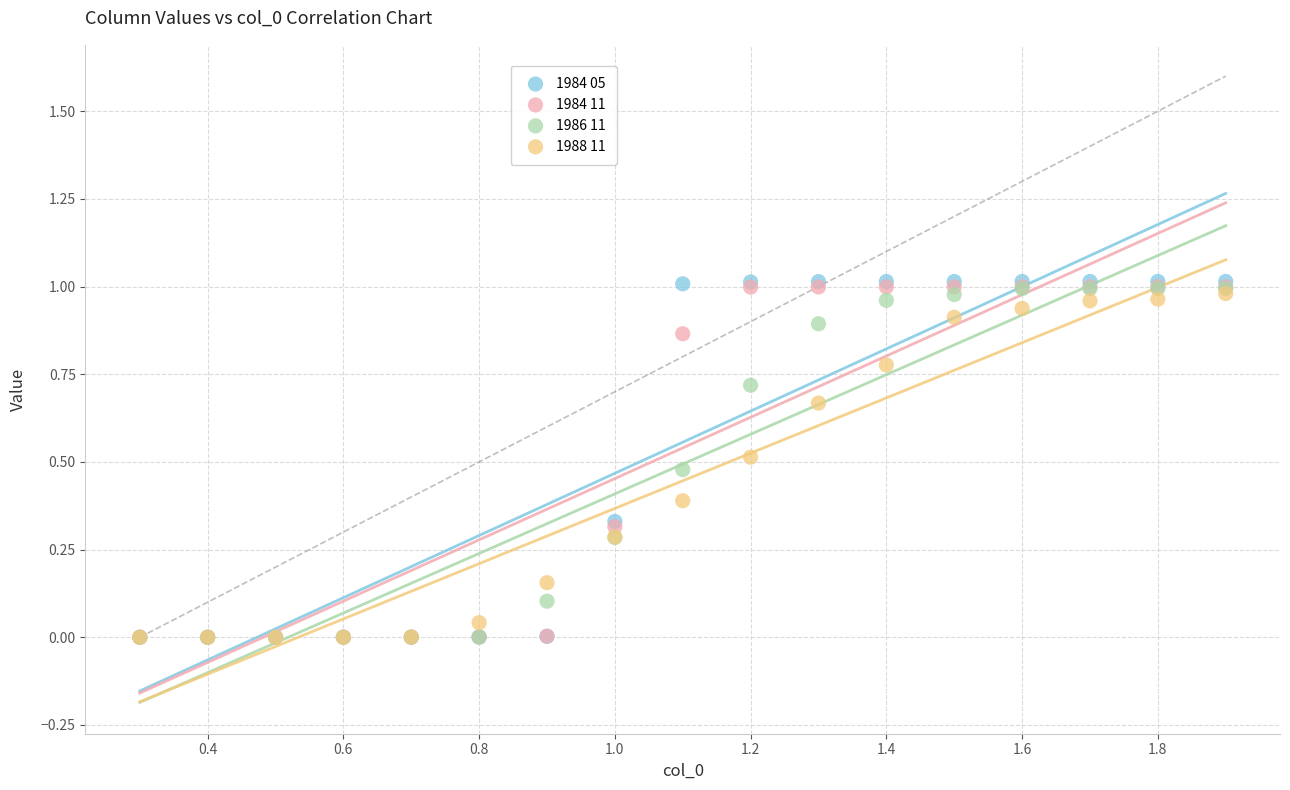

Which series has the widest spread of Y values?

1984 05